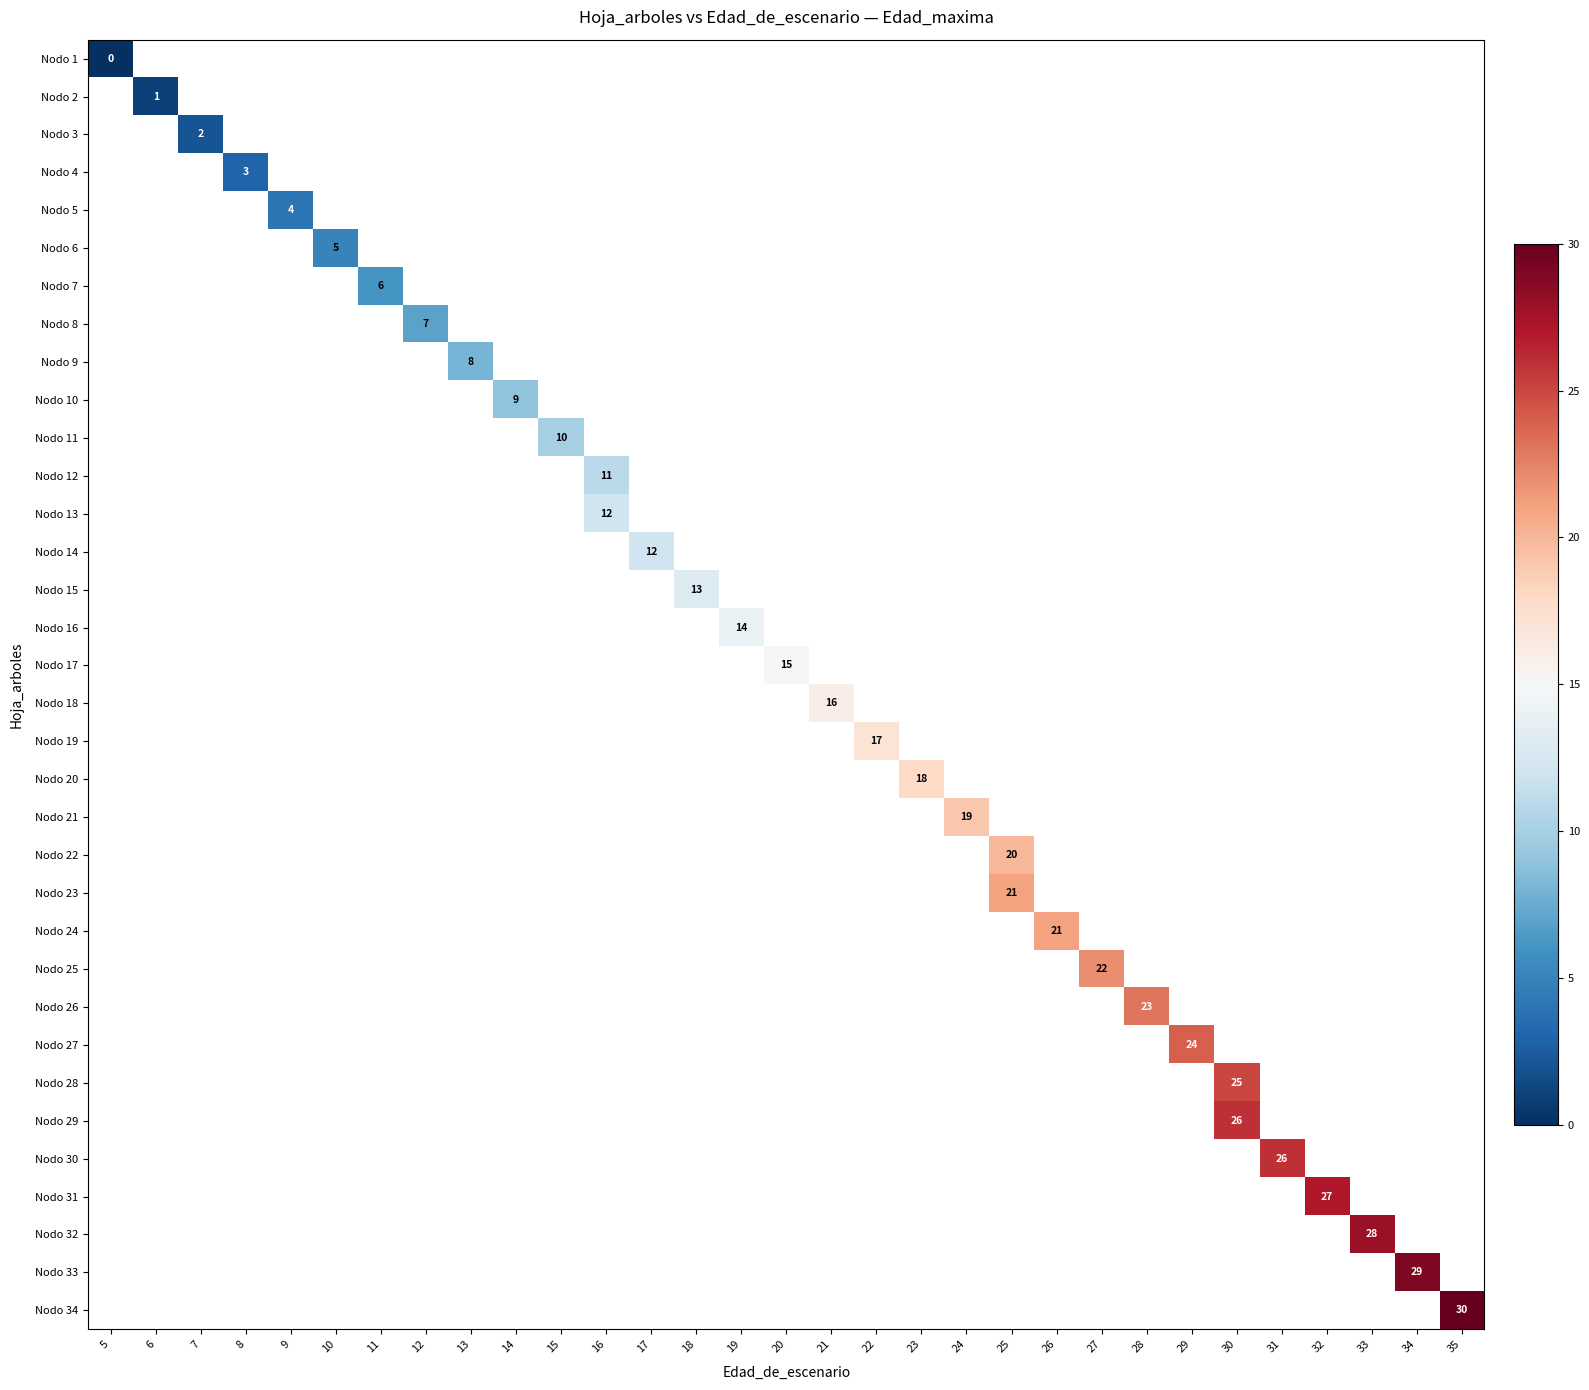

True or false: Nodo 27 has a value of 24 at 29.

True